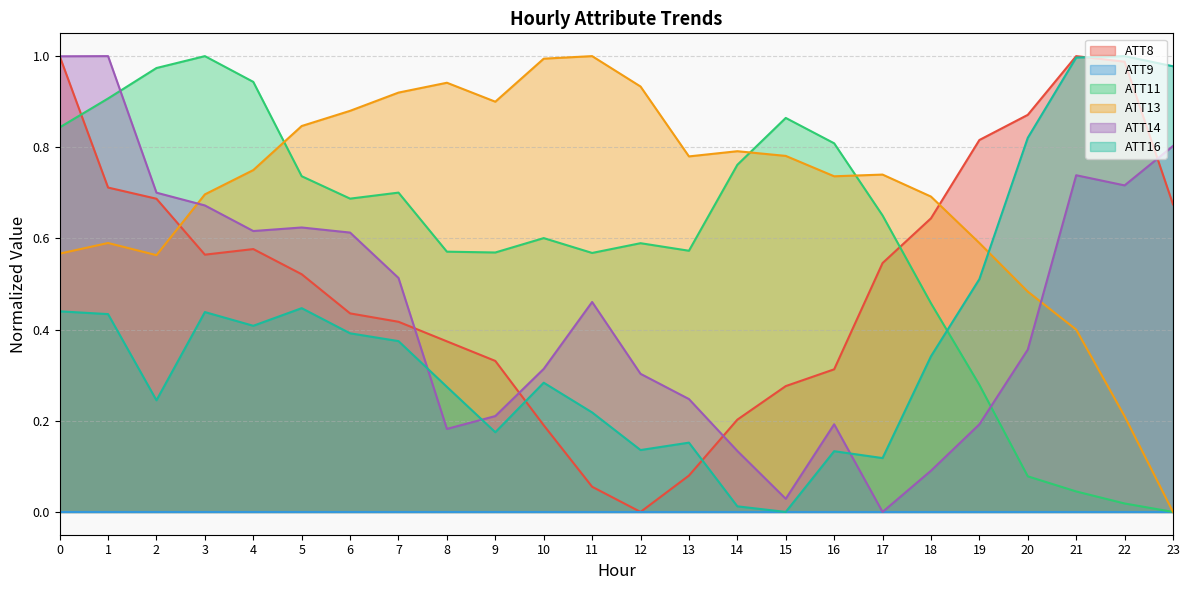

Where do ATT11 and ATT14 first cross each other?

1 and 2